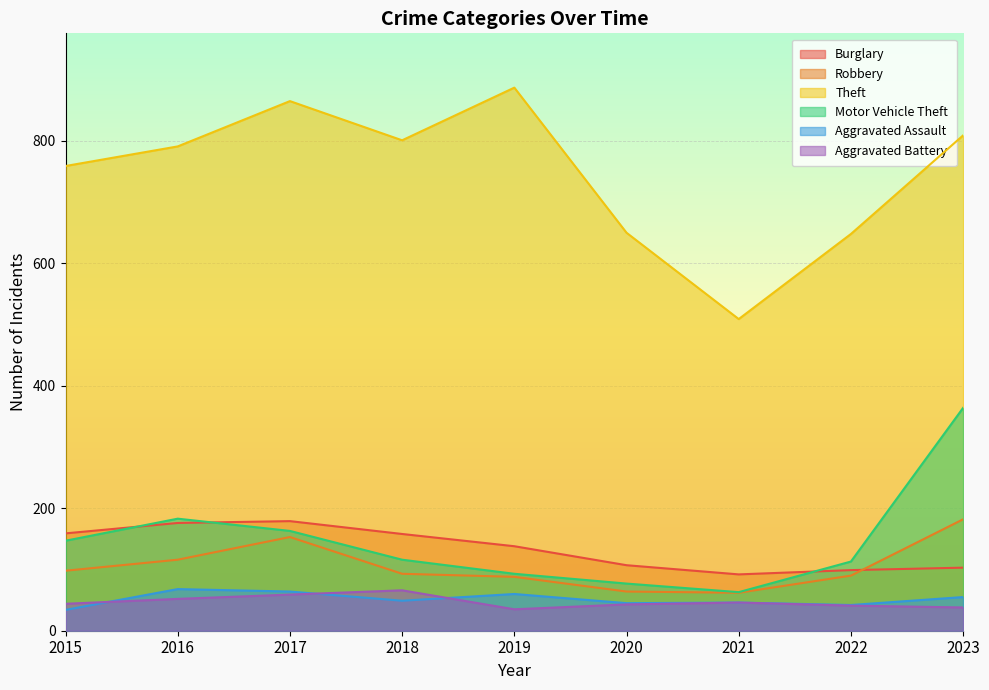

Which series has the largest total across all categories?

Theft